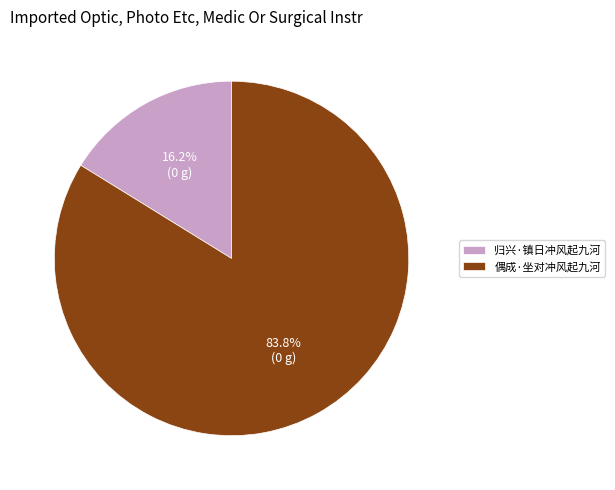

What is the ratio of the value at 归兴·镇日冲风起九河 to the value at 偶成·坐对冲风起九河?

0.2